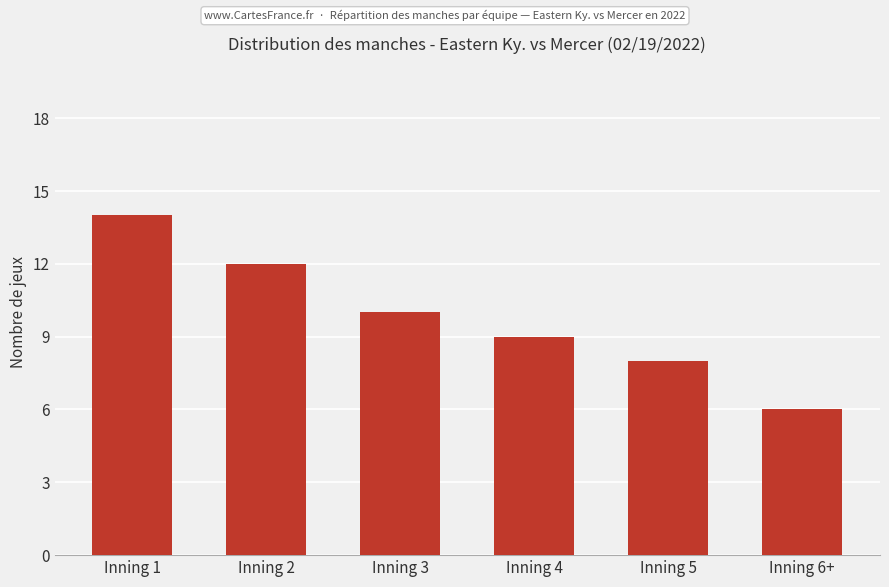

Rank the categories by value from lowest to highest.

Inning 6+, Inning 5, Inning 4, Inning 3, Inning 2, Inning 1